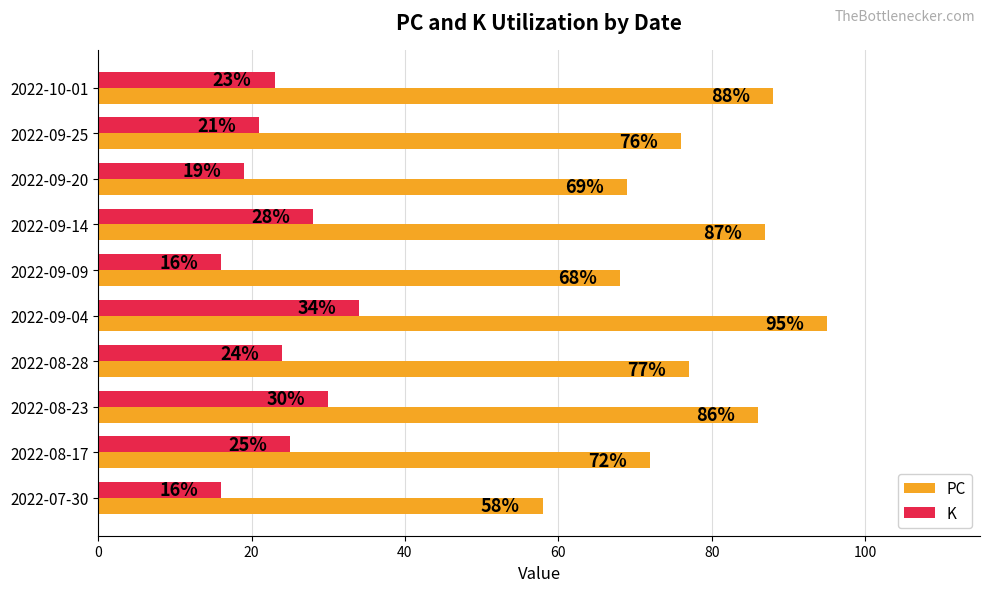

Is it true that K equals 28 at 2022-09-14?

True